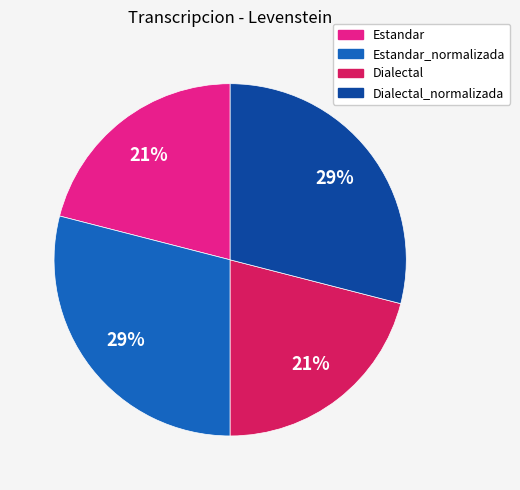

Between Dialectal_normalizada and Estandar, which is larger?

Dialectal_normalizada